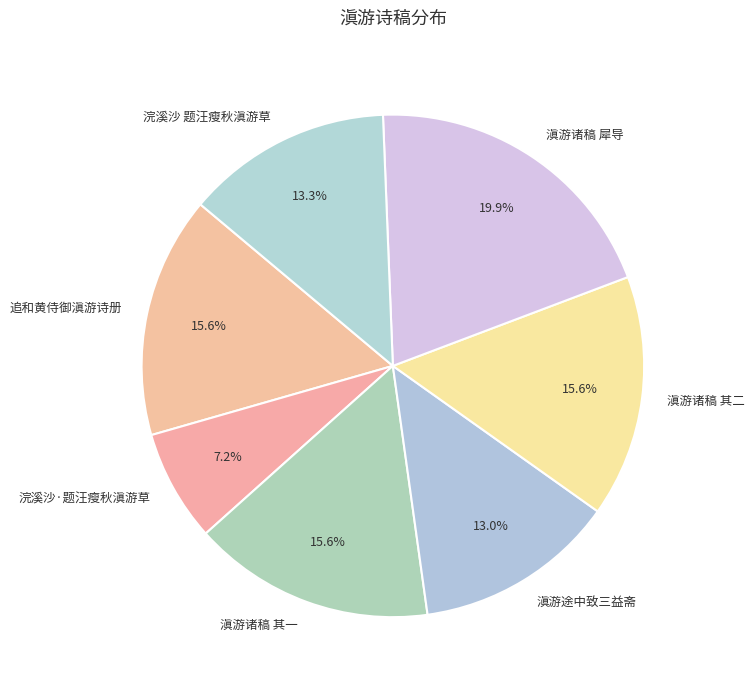

To the nearest percent, what is the combined percentage of 浣溪沙 题汪瘦秋滇游草 and 追和黄侍御滇游诗册?

29%